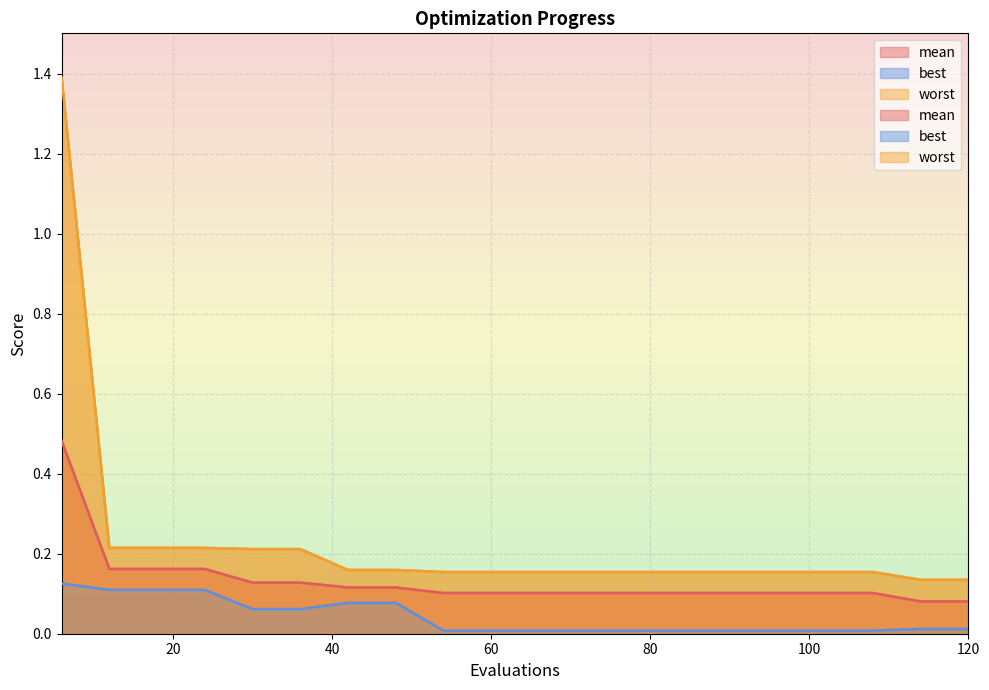

What is the difference between the maximum and second lowest values in the best series?

0.1